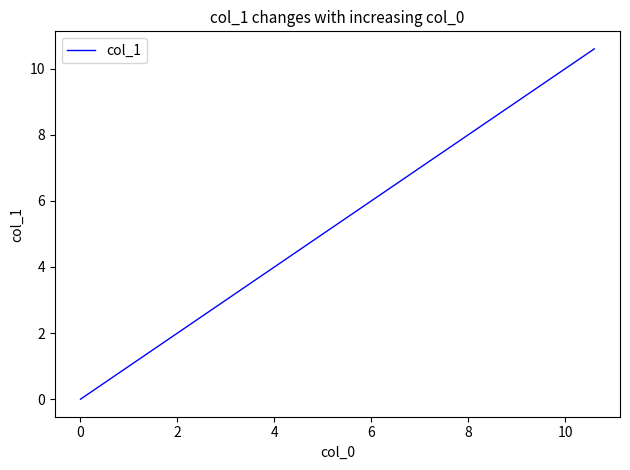

How many lines are shown in the chart?

1